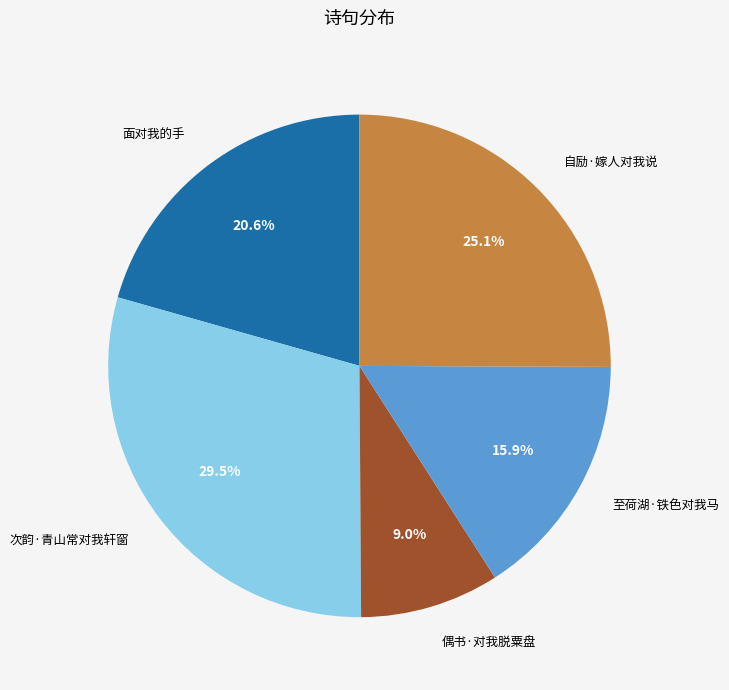

Rank the categories by value from highest to lowest.

次韵·青山常对我轩窗, 自励·嫁人对我说, 面对我的手, 至荷湖·铁色对我马, 偶书·对我脱粟盘